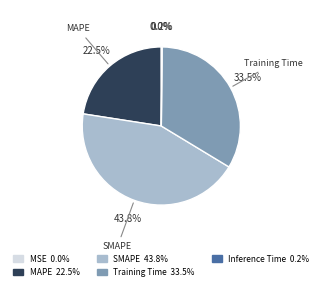

Does any single category account for the majority?

No